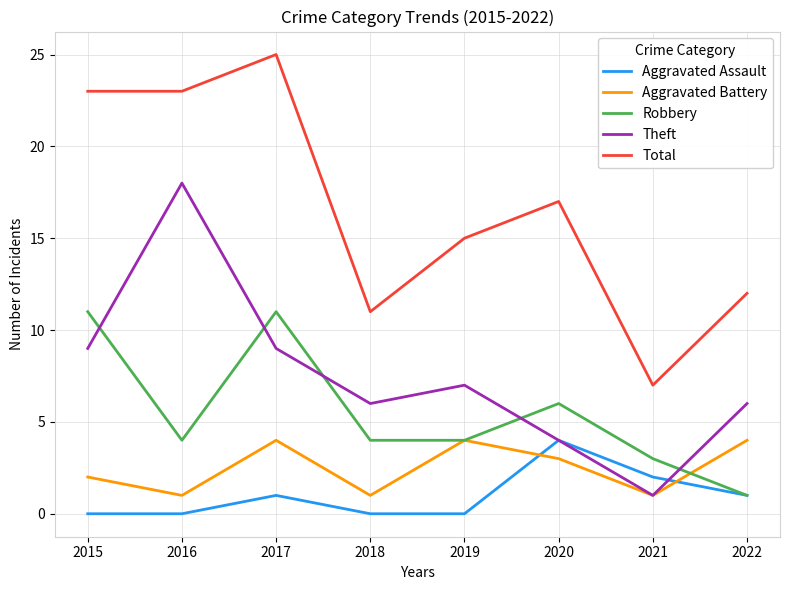

True or false: Theft has more than 2 interior local peaks.

False